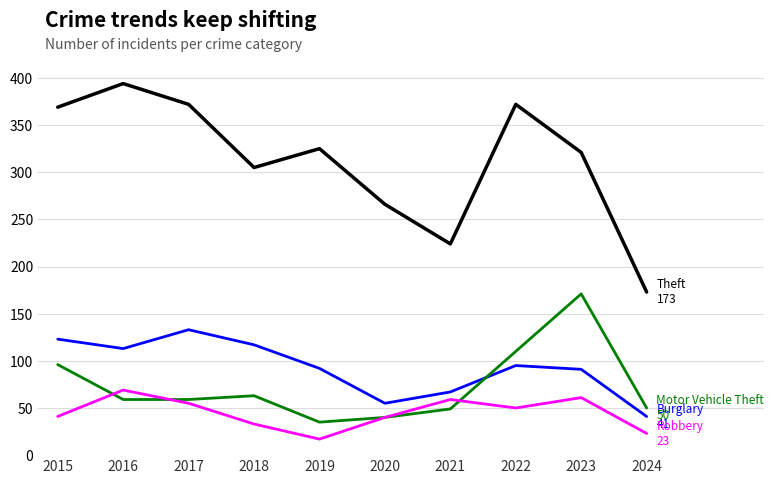

What is the difference between the highest and lowest values at 2016?

335